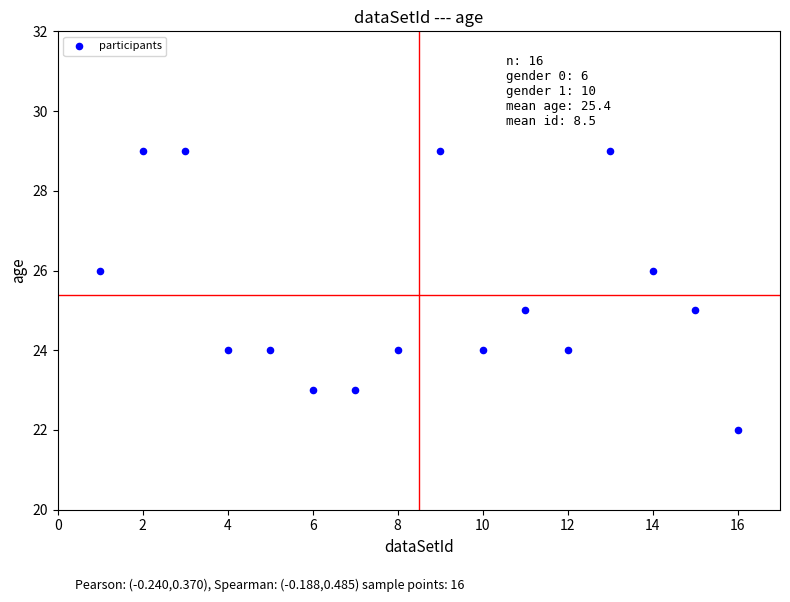

What is the range of X values (max minus min)?

15